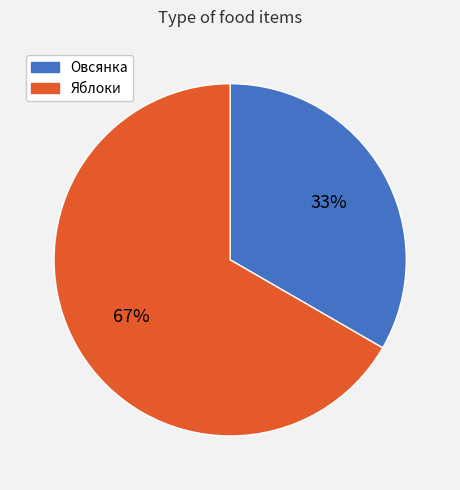

Rank the categories by value from highest to lowest.

Яблоки, Овсянка